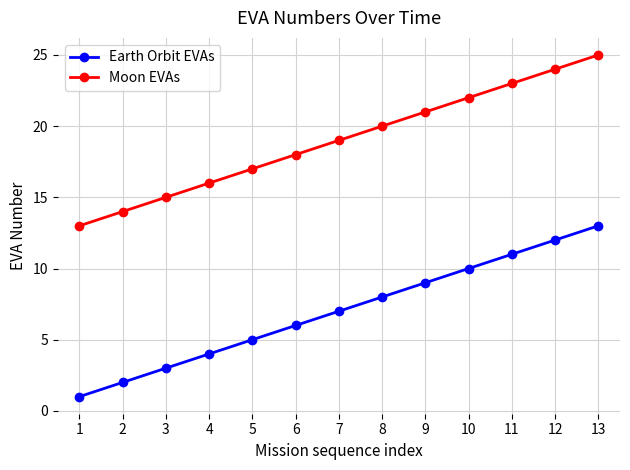

At 10, list the series in order from largest to smallest.

Moon EVAs, Earth Orbit EVAs